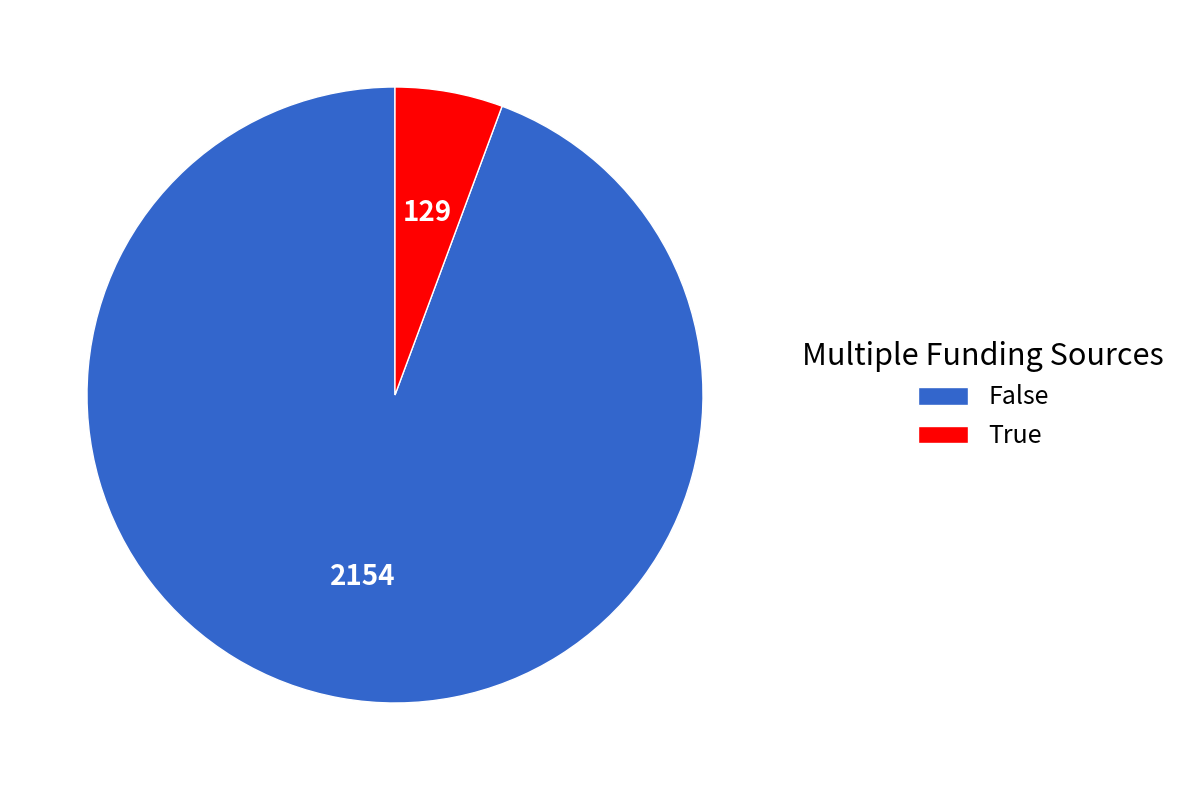

Is the sum of False and True greater than half?

Yes